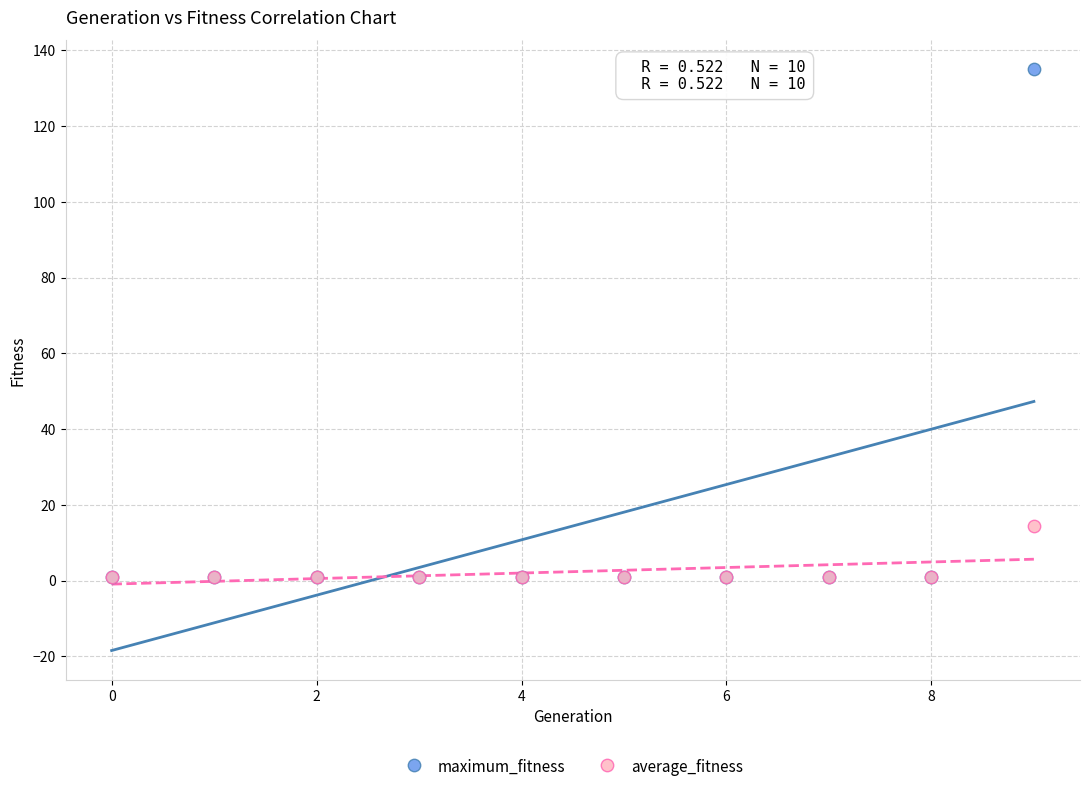

Across all series, what Y value is closest to 68?

14.4